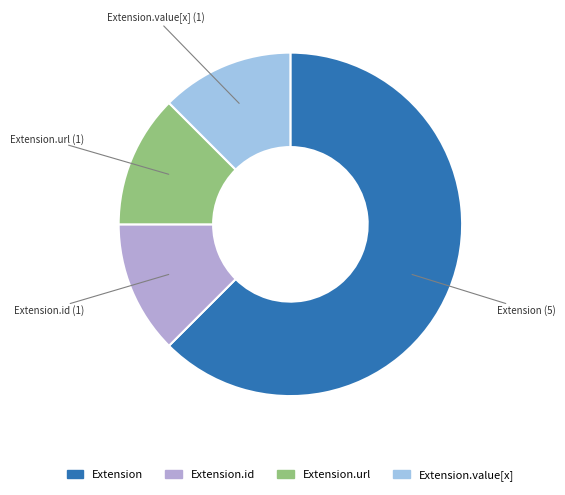

Which category has the biggest portion of the pie?

Extension